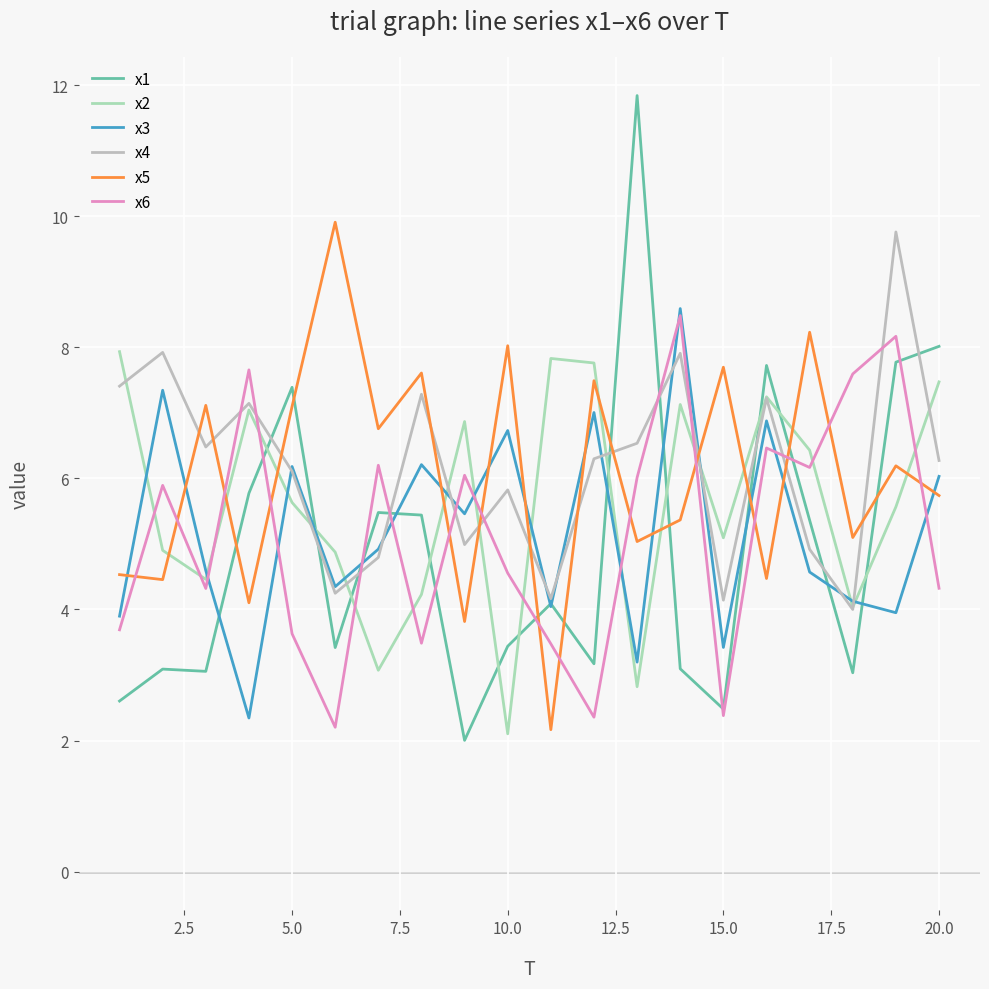

How many lines are shown in the chart?

6